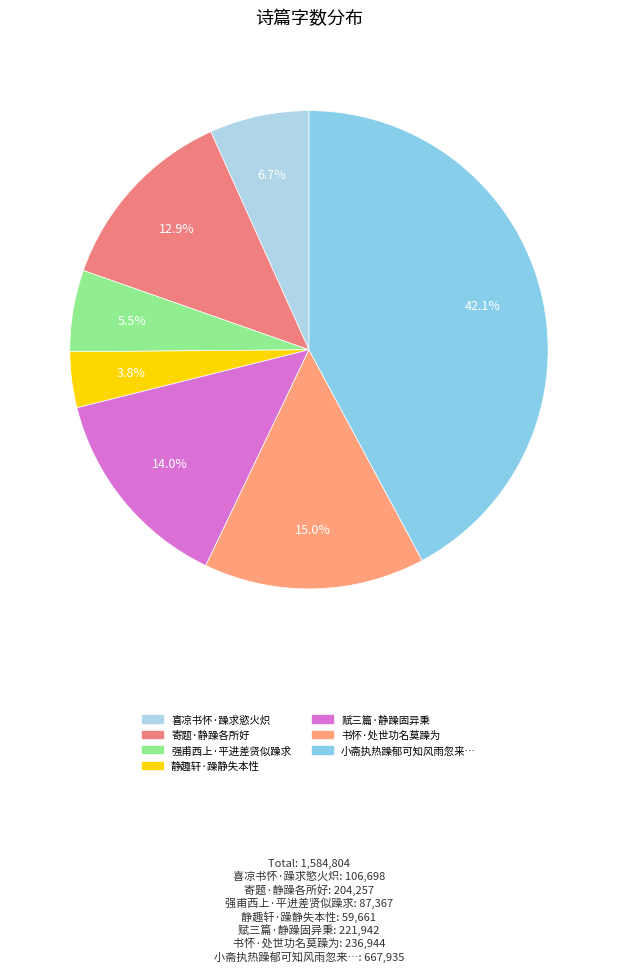

What is the largest slice in the pie chart?

小斋执热躁郁可知风雨忽来…